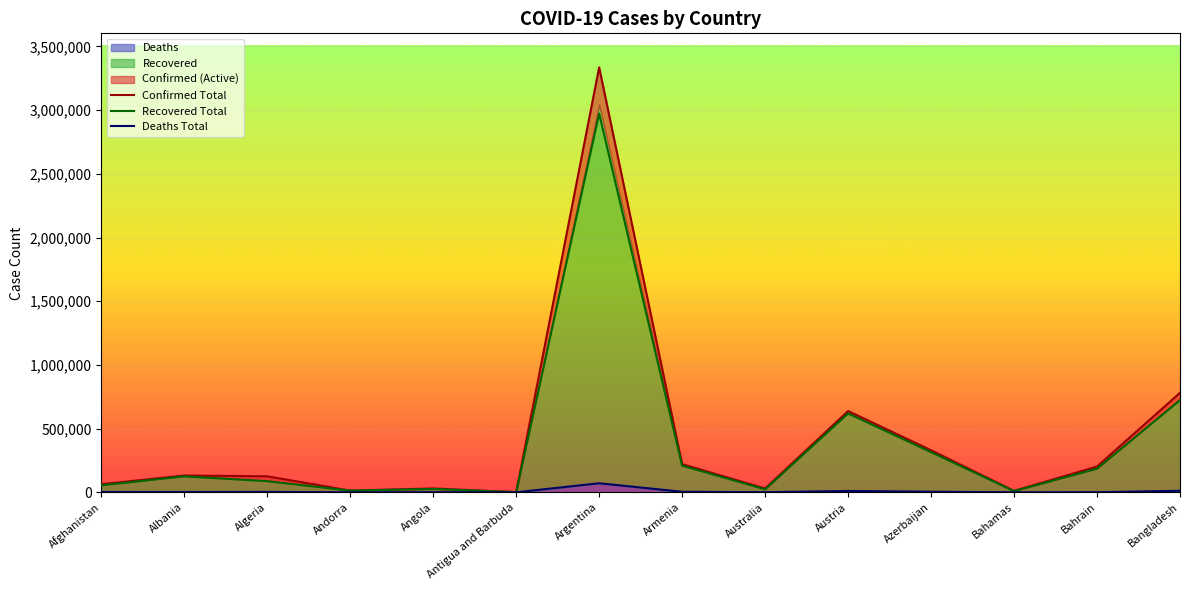

Is the value of Recovered Total at Austria greater than the value of Confirmed Total at Andorra?

Yes